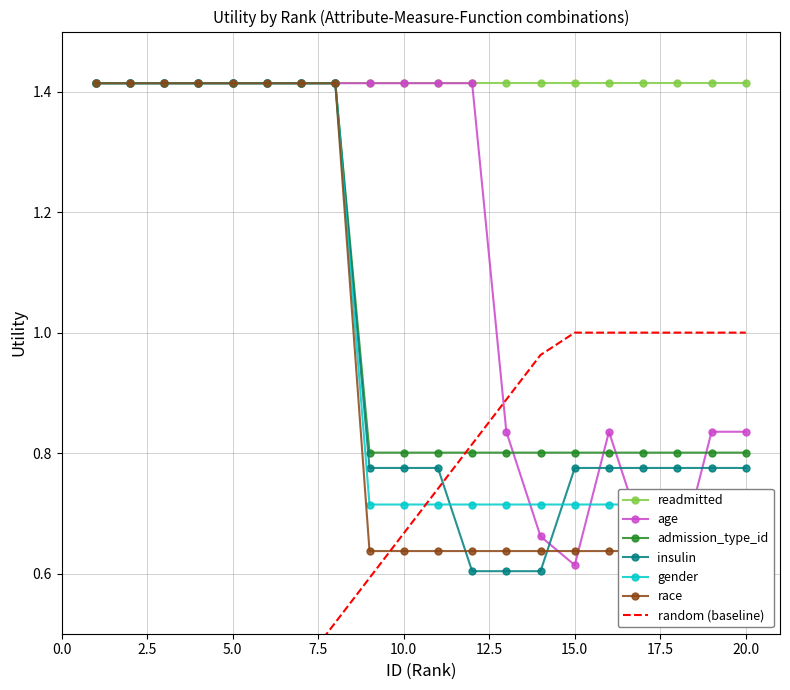

What is the spread (max minus min) of values at 4?

1.2